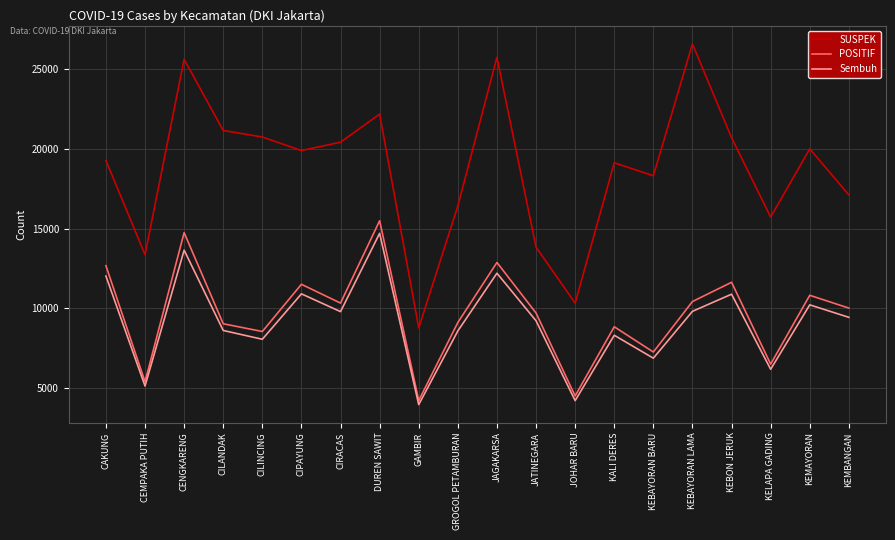

In POSITIF, how many points are higher than both neighbors (excluding endpoints)?

7